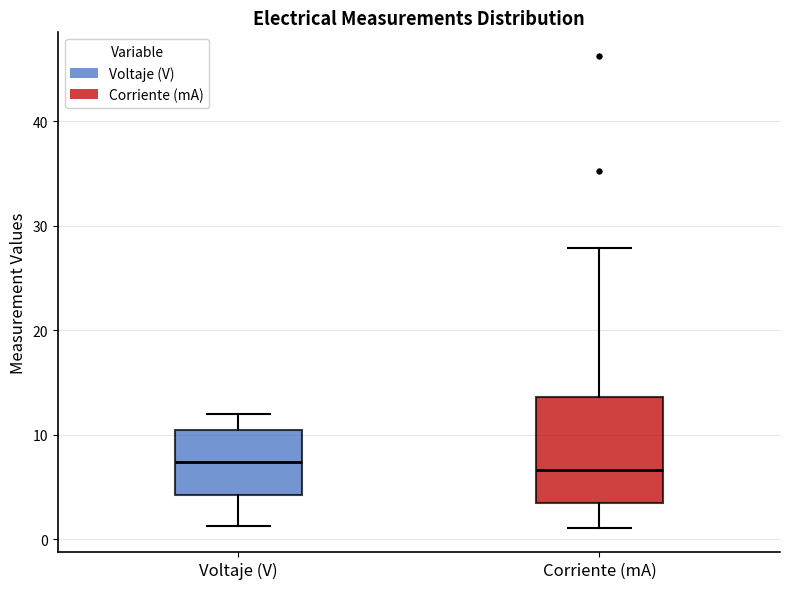

Reading left to right, read every box against the y-axis: the position of its median line, the range the box covers, and the ends of its whiskers. The values are not printed on the chart, so give them approximately, as read against the axis.

Voltaje (V): median 7, box 4 to 10, whiskers 1 to 12
Corriente (mA): median 7, box 3 to 14, whiskers 1 to 28